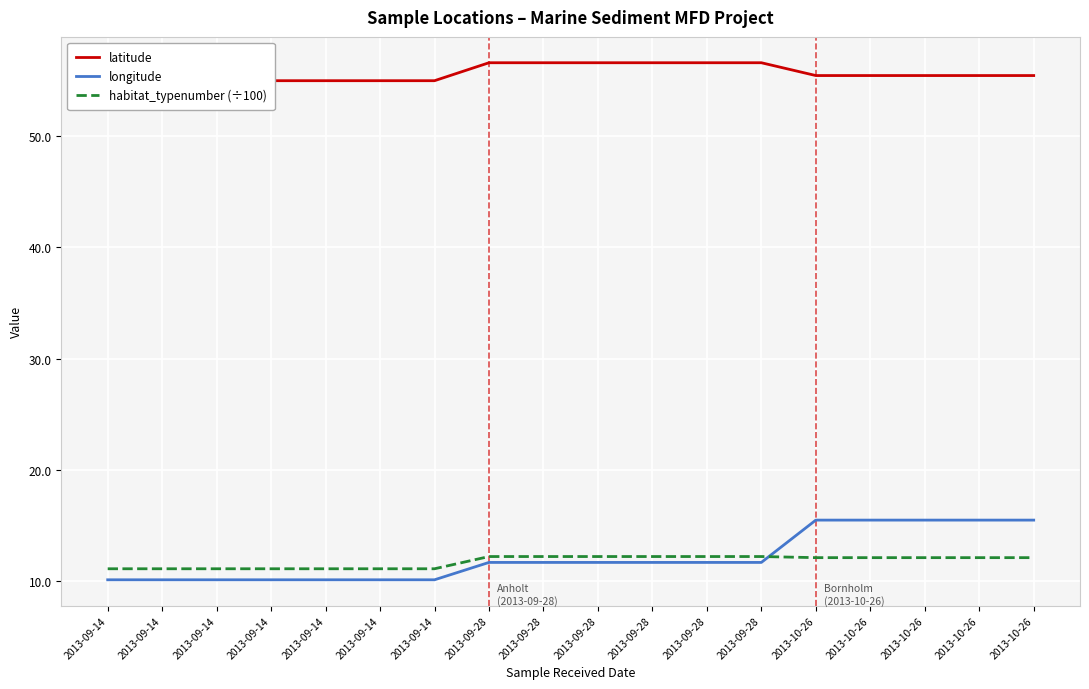

Rank the series at 2013-09-14 from lowest to highest value.

longitude, habitat_typenumber (÷100), latitude